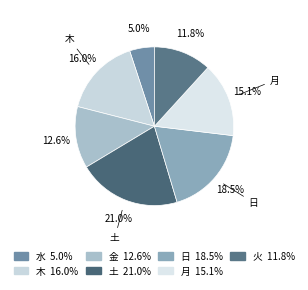

How many slices are in this pie chart?

7